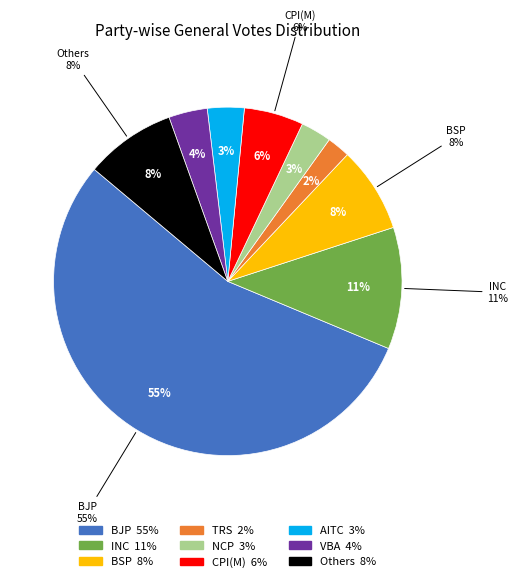

How many segments does this pie chart have?

9